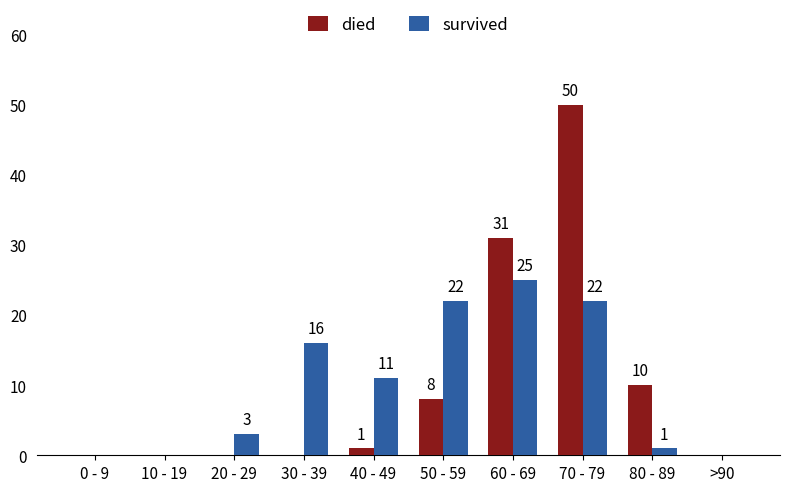

Where is survived nearest to the value 12?

40 - 49